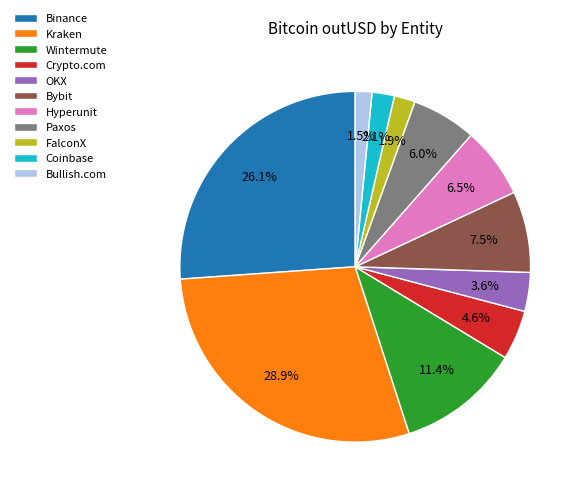

What percentage is NOT represented by Bullish.com?

98.5%